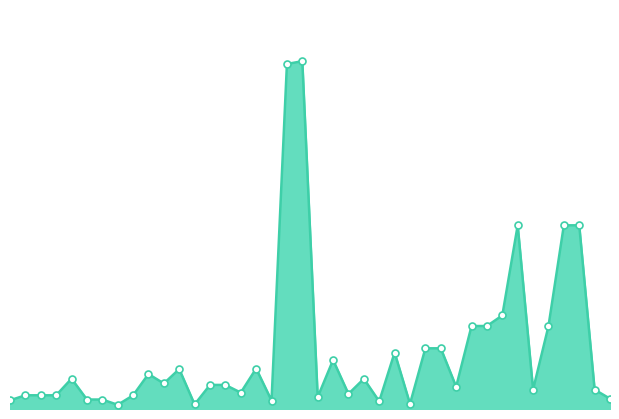

How many lines are shown in the chart?

1